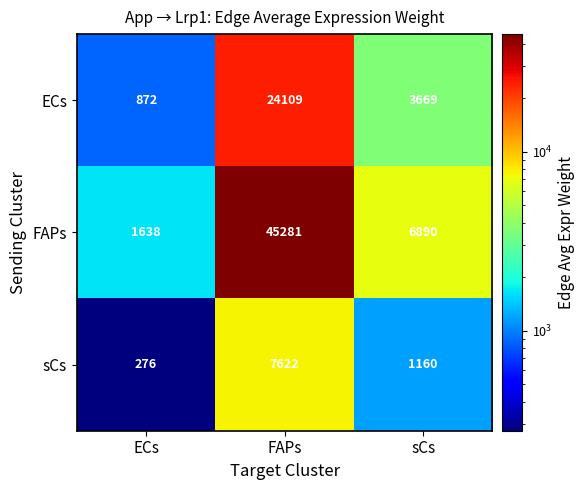

What is the difference between the second highest and minimum values in the sCs series?

884